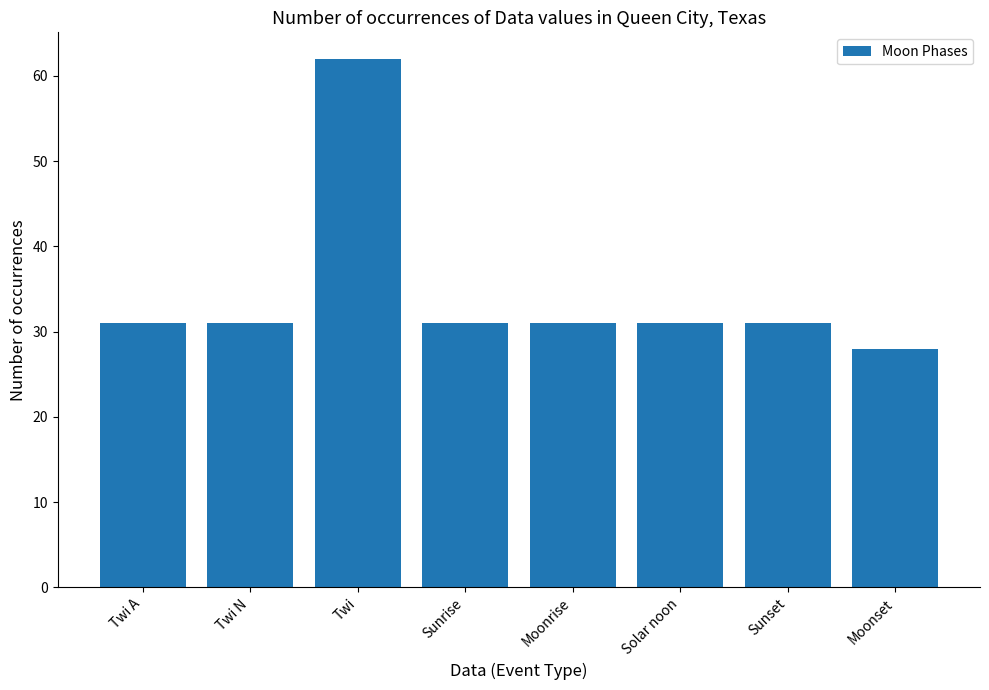

What is the value of the 8th bar from the left?

28